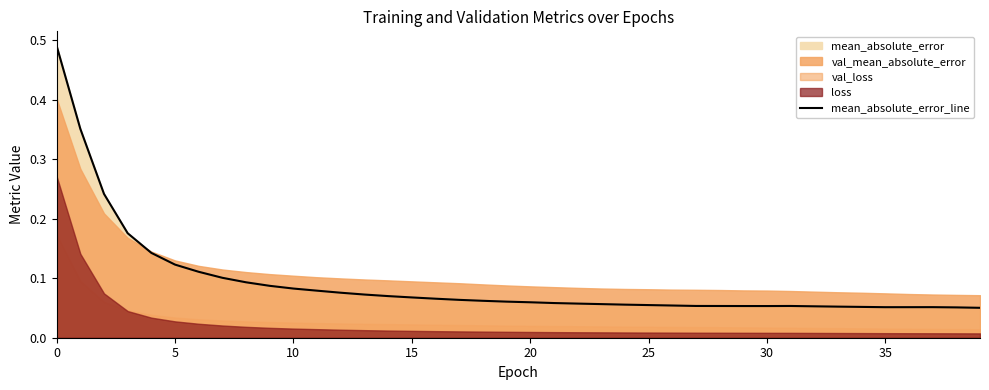

The mean_absolute_error_line series shows 0.0 at 10. True or false?

False